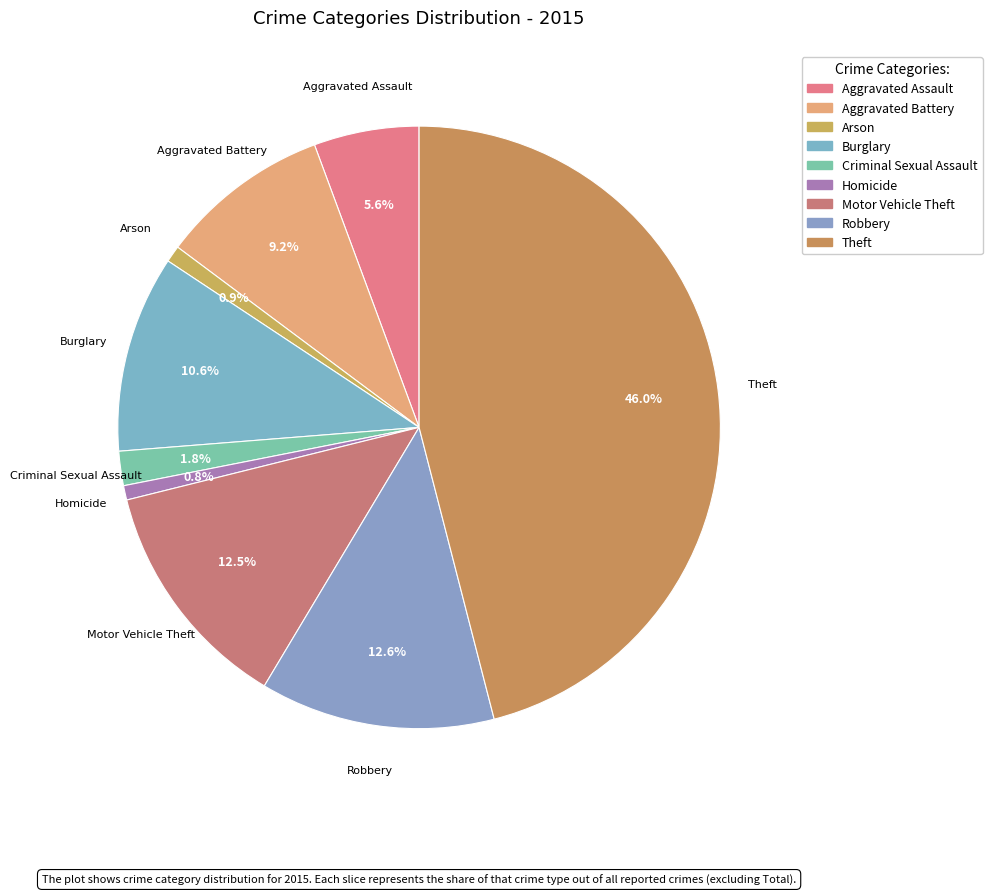

Count the number of slices in the pie.

9